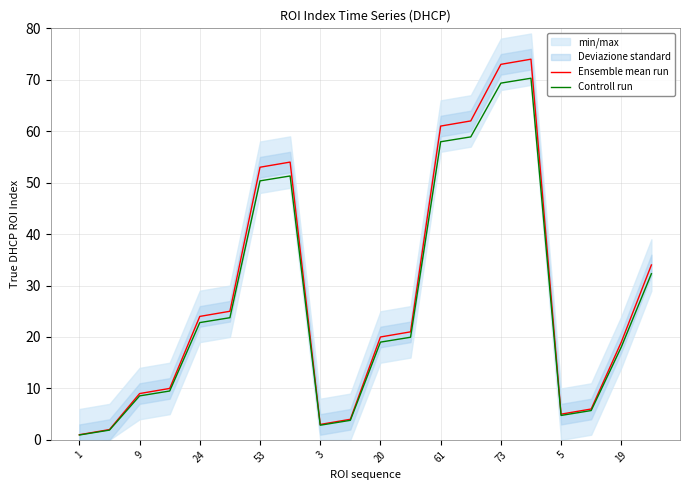

Reading right to left, list all the values displayed in this chart.

Ensemble mean run: 34.0	19.0	6.0	5.0	74.0	73.0	62.0	61.0	21.0	20.0	4.0	3.0	54.0	53.0	25.0	24.0	10.0	9.0	2.0	1.0
Controll run: 32.3	18.1	5.7	4.8	70.3	69.3	58.9	57.9	19.9	19.0	3.8	2.8	51.3	50.3	23.8	22.8	9.5	8.5	1.9	0.9